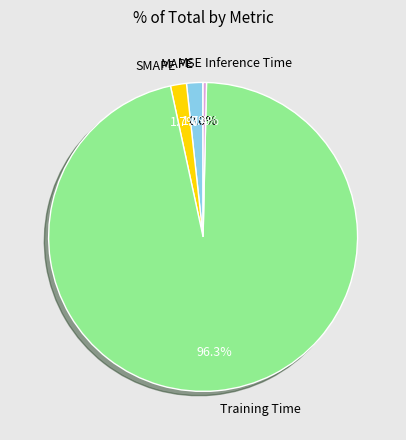

How much of the chart is everything except MAPE?

98.3%